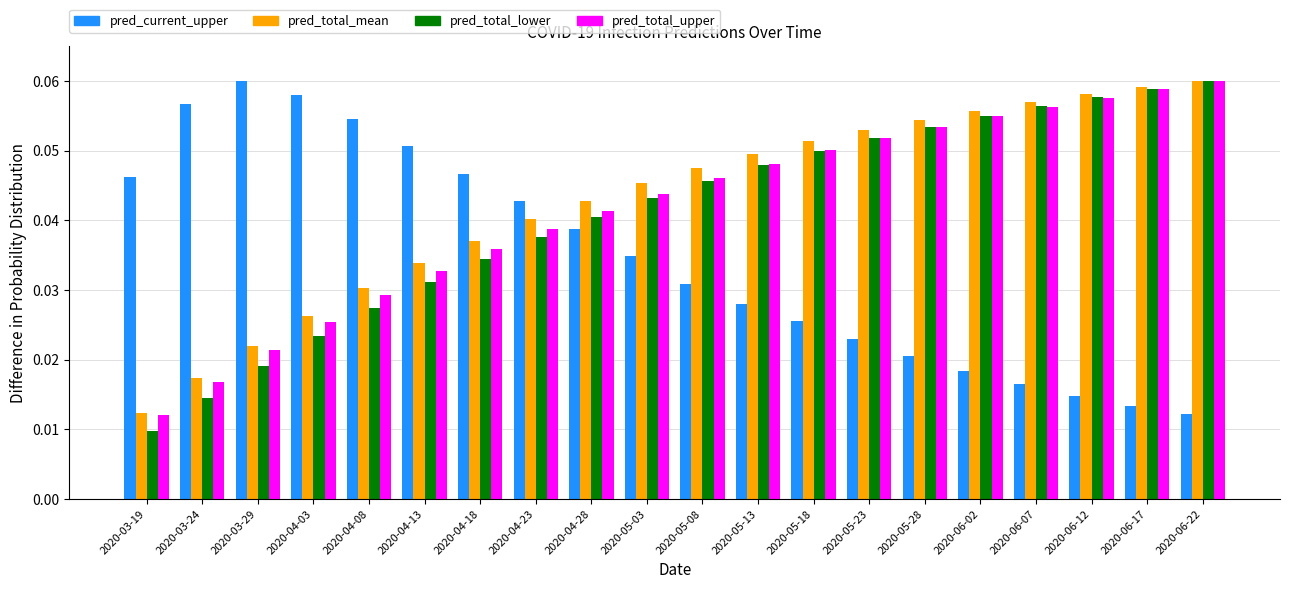

Reading left to right, transcribe all the data shown in this chart.

pred_current_infected_upper: 0.0	0.1	0.1	0.1	0.1	0.1	0.0	0.0	0.0	0.0	0.0	0.0	0.0	0.0	0.0	0.0	0.0	0.0	0.0	0.0
pred_total_infected_mean: 0.0	0.0	0.0	0.0	0.0	0.0	0.0	0.0	0.0	0.0	0.0	0.0	0.1	0.1	0.1	0.1	0.1	0.1	0.1	0.1
pred_total_infected_lower: 0.0	0.0	0.0	0.0	0.0	0.0	0.0	0.0	0.0	0.0	0.0	0.0	0.0	0.1	0.1	0.1	0.1	0.1	0.1	0.1
pred_total_infected_upper: 0.0	0.0	0.0	0.0	0.0	0.0	0.0	0.0	0.0	0.0	0.0	0.0	0.1	0.1	0.1	0.1	0.1	0.1	0.1	0.1